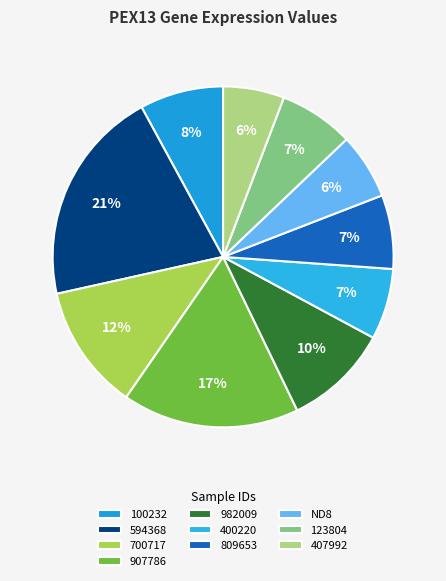

Is there any slice that represents more than half of the pie?

No